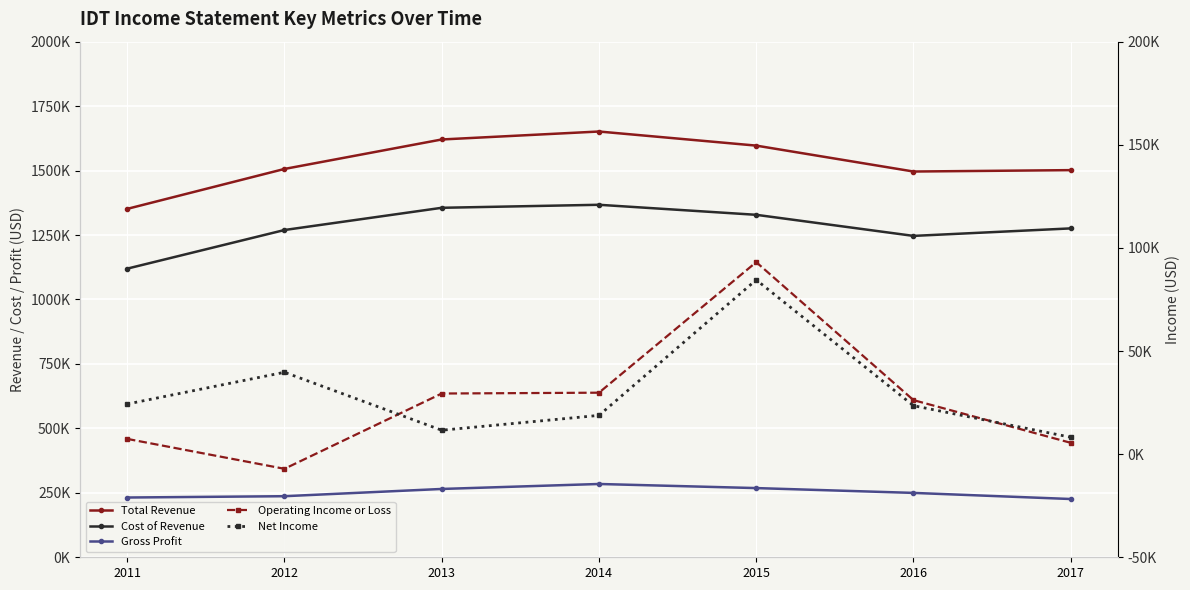

At which category does Operating Income or Loss reach its first local peak?

2015